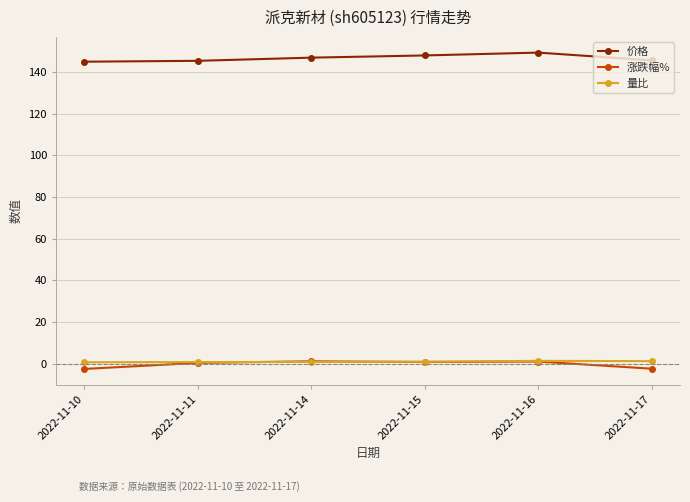

The 量比 series shows 0.7 at 2022-11-11. True or false?

True